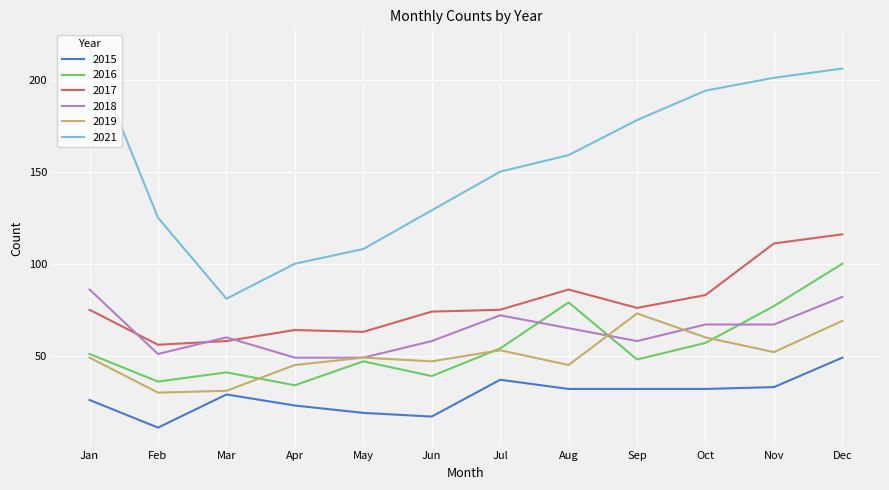

Rank the series by their maximum value, from lowest to highest.

2015, 2019, 2018, 2016, 2017, 2021